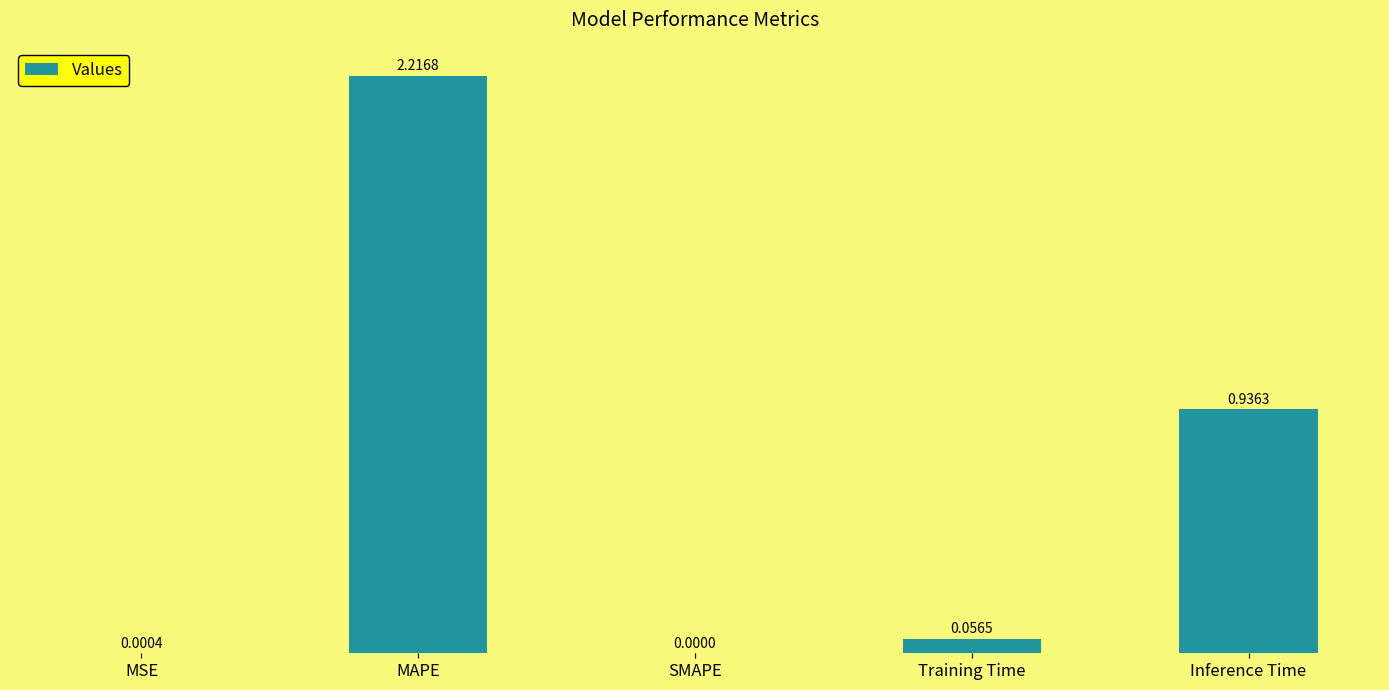

What is the sum of all values?

3.2